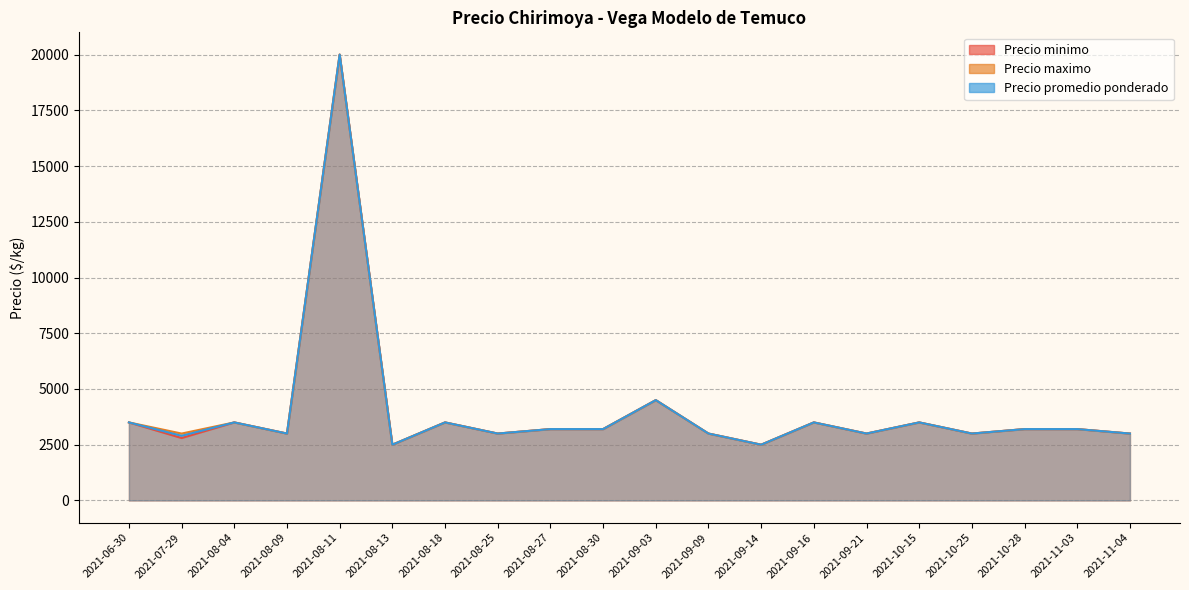

Does the chart have visible grid lines?

Yes